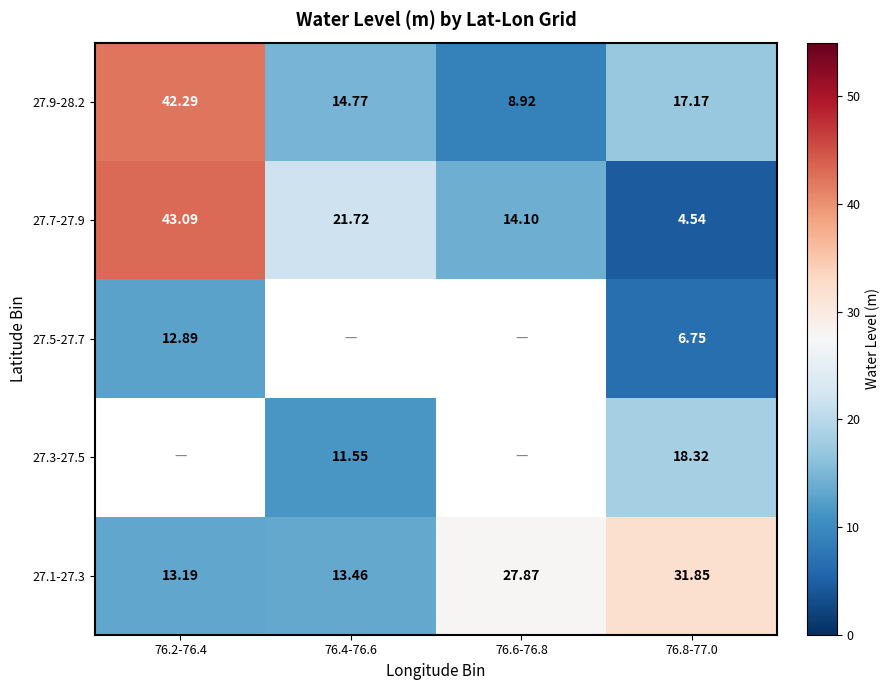

Is the value of 27.1-27.3 at 76.2-76.4 greater than the value of 27.3-27.5 at 76.8-77.0?

No